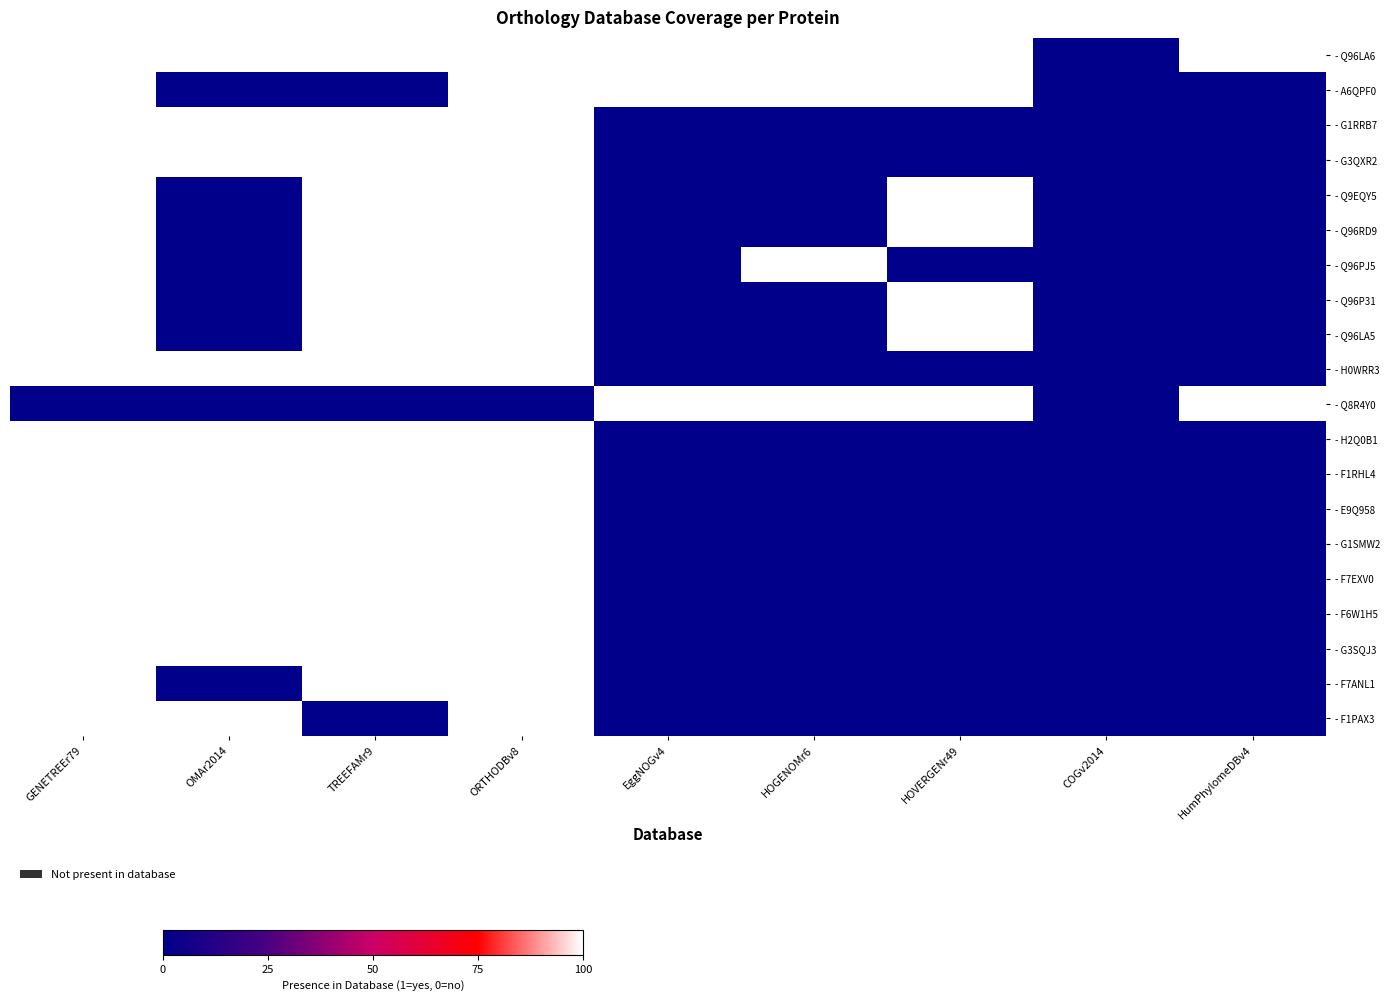

What is the total value across all series at HumPhylomeDBv4?

2